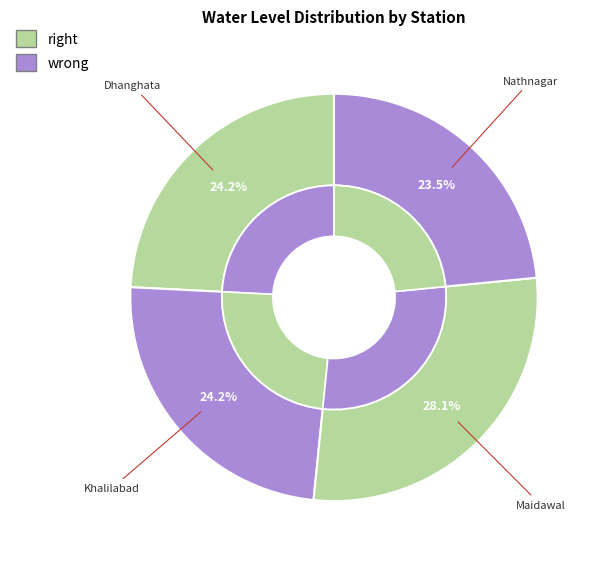

To the nearest percent, what is the combined percentage of Khalilabad and Nathnagar?

48%